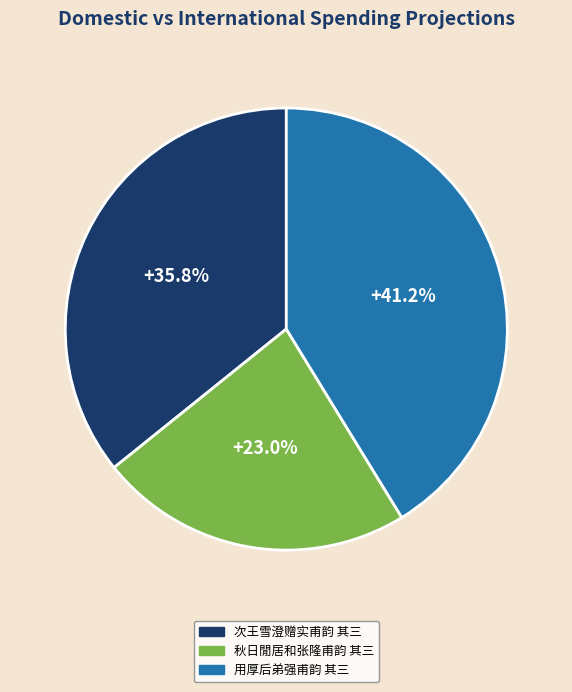

To the nearest percent, what is the average slice percentage?

33%